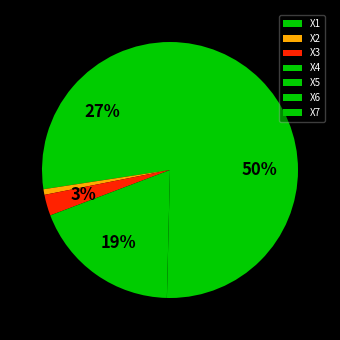

Rank the categories by value from lowest to highest.

X5, X6, X2, X3, X4, X1, X7